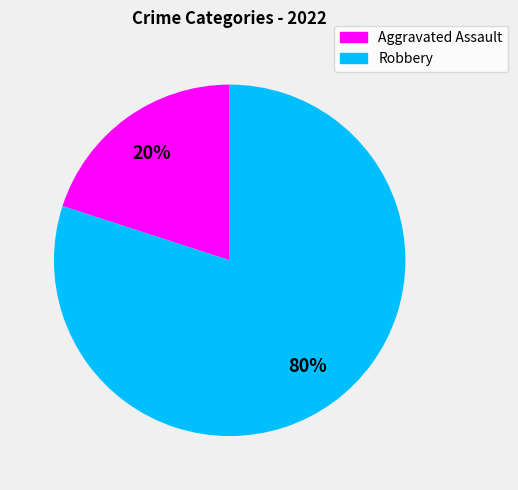

The Aggravated Assault slice represents 11% of the pie. True or false?

False